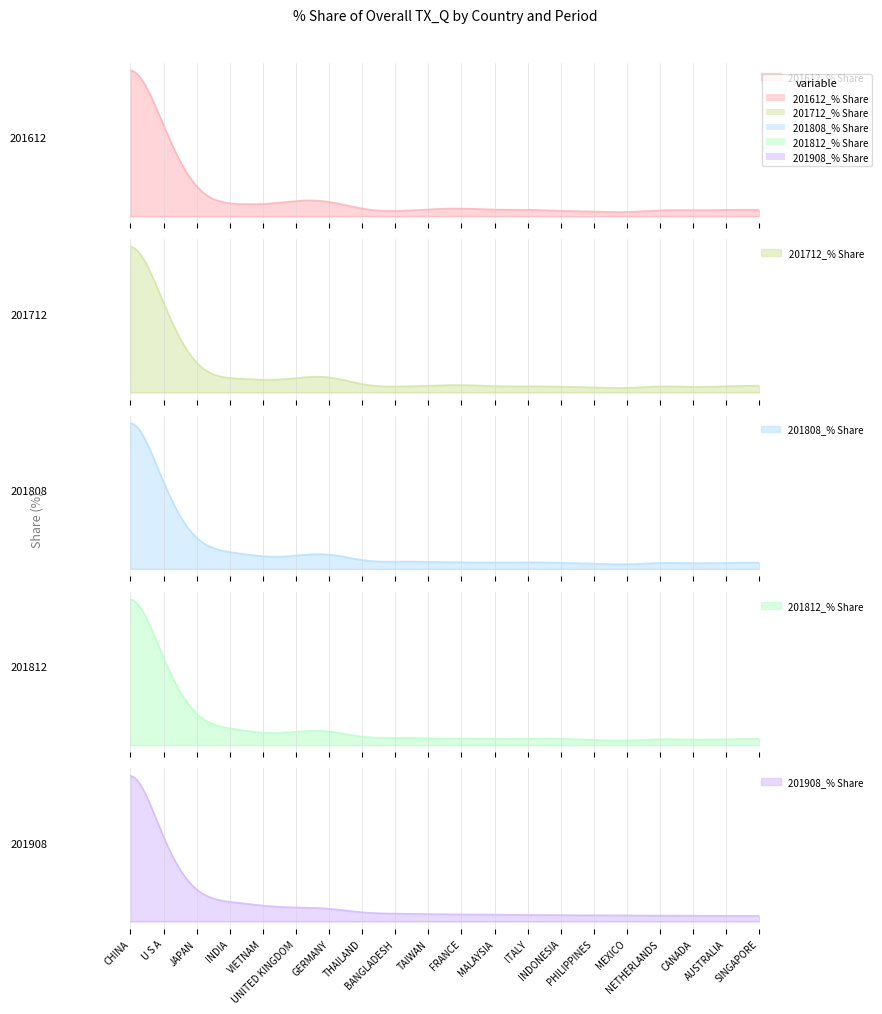

Reading left to right, transcribe all the data shown in this chart.

201612_% Share: CHINA=35.5	U S A=17.4	JAPAN=4.3	INDIA=2.4	VIETNAM=2.2	UNITED KINGDOM=3.1	GERMANY=3.0	THAILAND=1.3	BANGLADESH=0.9	TAIWAN=1.3	FRANCE=1.6	MALAYSIA=1.2	ITALY=1.3	INDONESIA=1.0	PHILIPPINES=1.0	MEXICO=0.7	NETHERLANDS=1.3	CANADA=1.1	AUSTRALIA=1.3	SINGAPORE=1.1
201712_% Share: CHINA=35.8	U S A=17.0	JAPAN=4.3	INDIA=2.8	VIETNAM=2.4	UNITED KINGDOM=2.8	GERMANY=3.4	THAILAND=1.4	BANGLADESH=1.2	TAIWAN=1.3	FRANCE=1.6	MALAYSIA=1.2	ITALY=1.3	INDONESIA=1.1	PHILIPPINES=1.0	MEXICO=0.8	NETHERLANDS=1.4	CANADA=1.0	AUSTRALIA=1.3	SINGAPORE=1.2
201808_% Share: CHINA=36.5	U S A=15.8	JAPAN=4.7	INDIA=3.3	VIETNAM=2.2	UNITED KINGDOM=2.5	GERMANY=3.1	THAILAND=1.4	BANGLADESH=1.4	TAIWAN=1.3	FRANCE=1.3	MALAYSIA=1.2	ITALY=1.3	INDONESIA=1.2	PHILIPPINES=1.0	MEXICO=0.8	NETHERLANDS=1.2	CANADA=1.0	AUSTRALIA=1.2	SINGAPORE=1.2
201812_% Share: CHINA=36.4	U S A=15.9	JAPAN=4.8	INDIA=3.3	VIETNAM=2.2	UNITED KINGDOM=2.6	GERMANY=2.9	THAILAND=1.4	BANGLADESH=1.5	TAIWAN=1.3	FRANCE=1.3	MALAYSIA=1.2	ITALY=1.3	INDONESIA=1.3	PHILIPPINES=1.0	MEXICO=0.8	NETHERLANDS=1.3	CANADA=1.0	AUSTRALIA=1.2	SINGAPORE=1.2
201908_% Share: CHINA=36.8	U S A=14.6	JAPAN=4.9	INDIA=3.7	VIETNAM=2.9	UNITED KINGDOM=2.6	GERMANY=2.5	THAILAND=1.6	BANGLADESH=1.5	TAIWAN=1.4	FRANCE=1.3	MALAYSIA=1.3	ITALY=1.3	INDONESIA=1.2	PHILIPPINES=1.2	MEXICO=1.2	NETHERLANDS=1.1	CANADA=1.1	AUSTRALIA=1.1	SINGAPORE=1.1